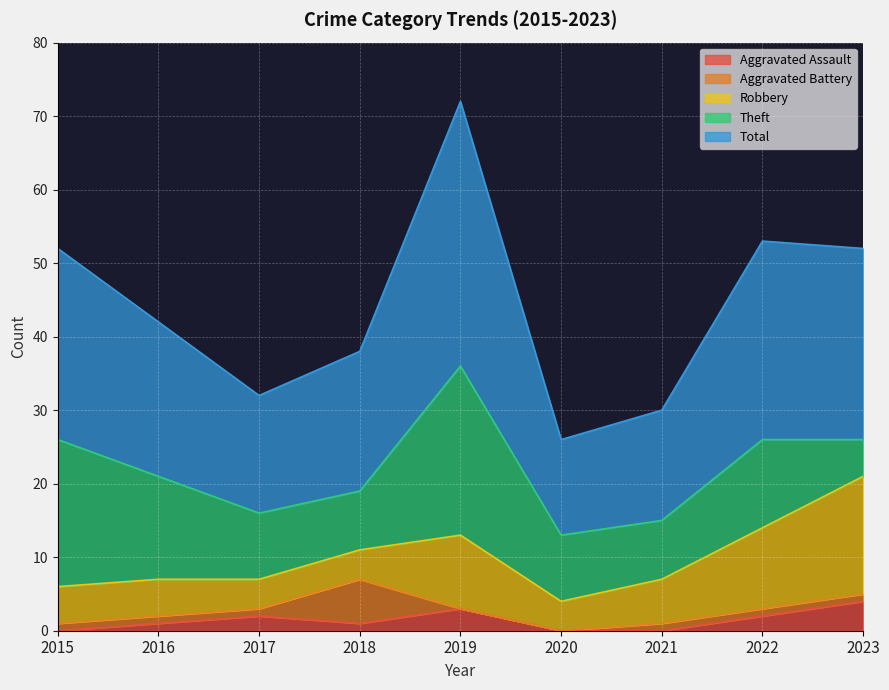

Which category has the lowest value in the Aggravated Battery series?

2019